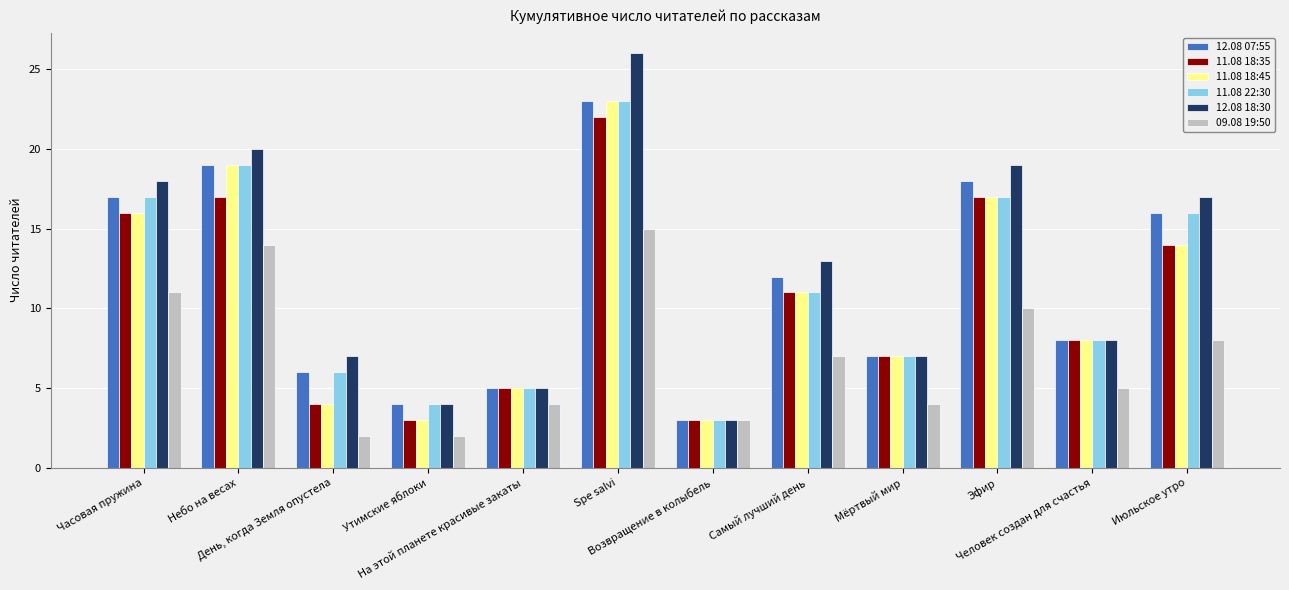

What value does the 11.08 18:45 series have at На этой планете красивые закаты?

5